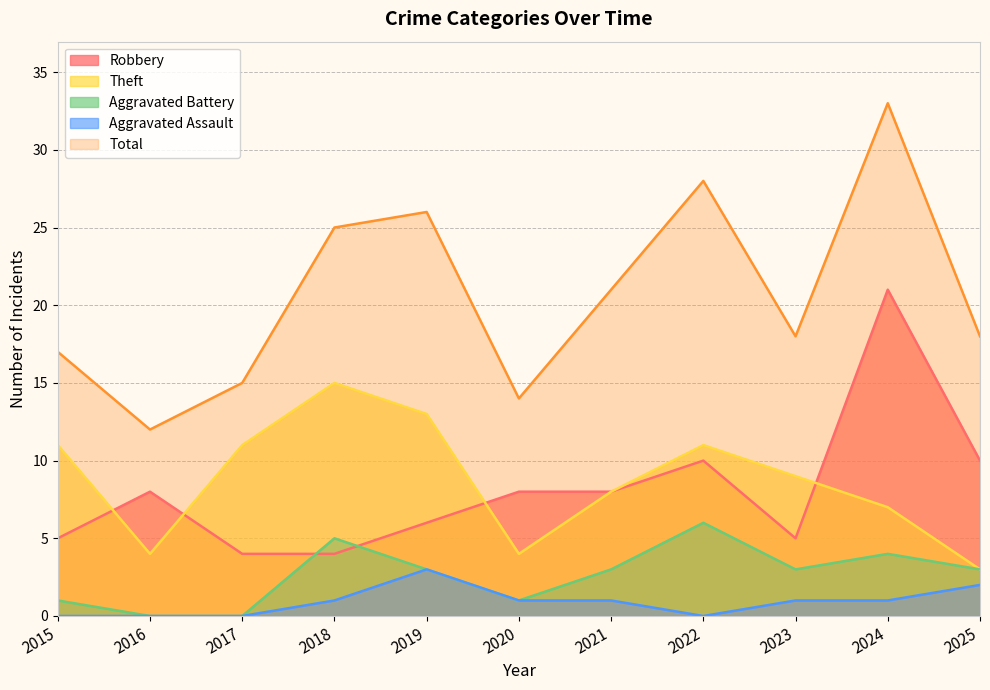

Between 2025 and 2021, which is larger?

2025